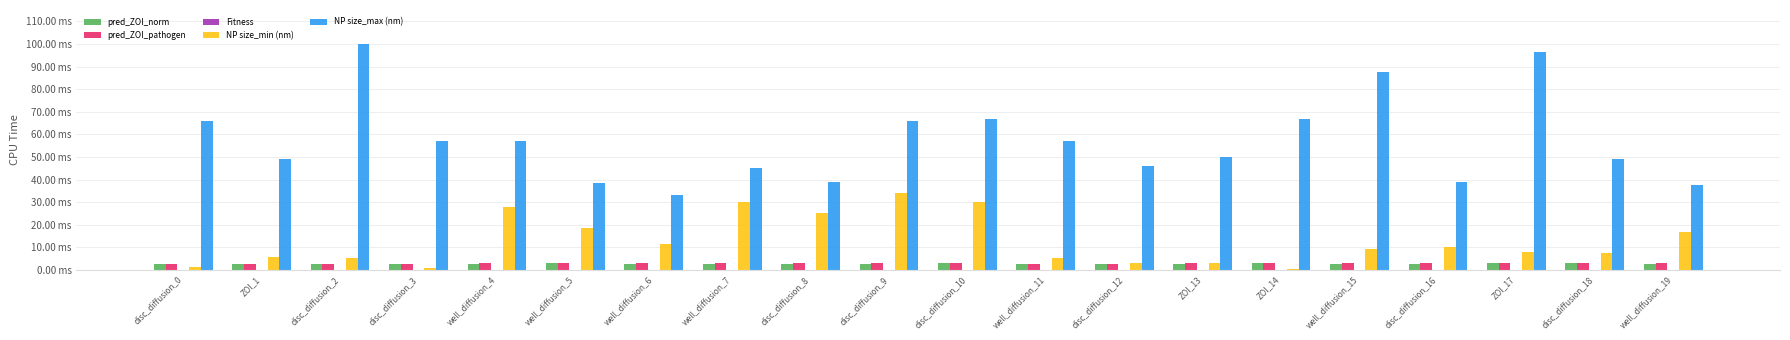

At which label is pred_ZOI_norm closest to 2?

disc_diffusion_2